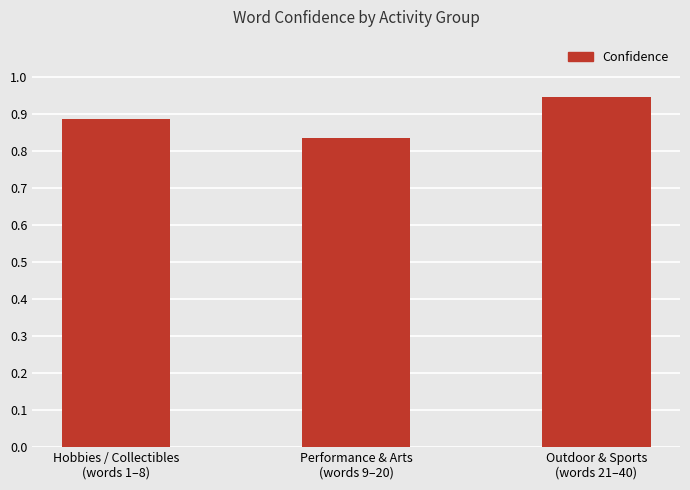

The chart shows a value of 0.3 at Performance & Arts
(words 9–20). True or false?

False